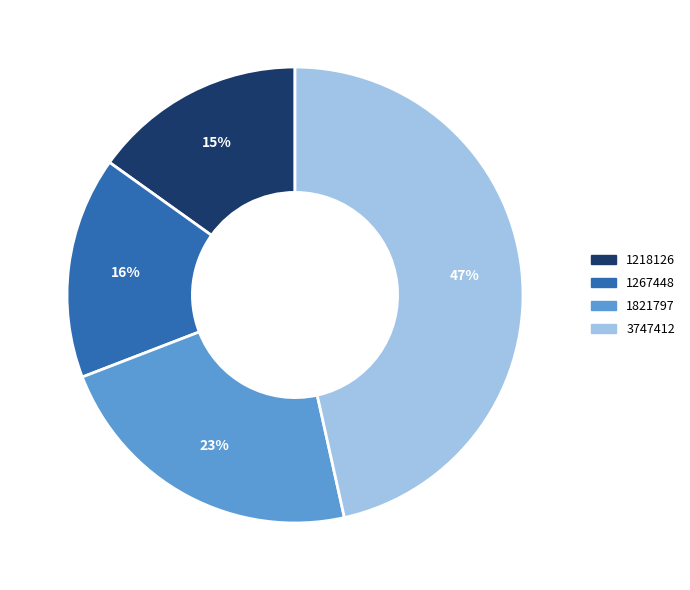

Between 1218126 and 1821797, which is larger?

1821797